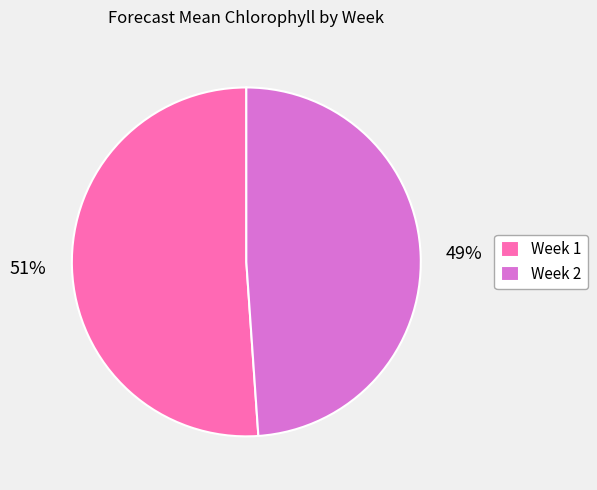

Is Week 1 the majority of the pie?

Yes